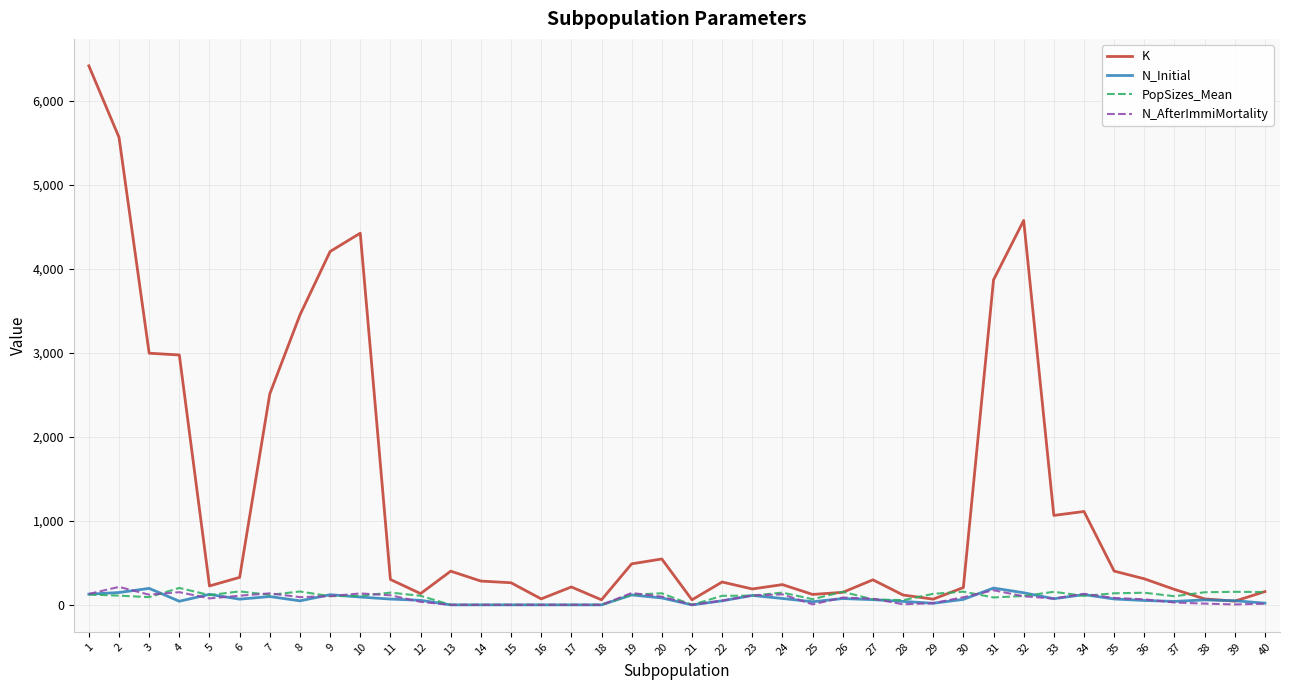

Which series has the widest spread of values?

K